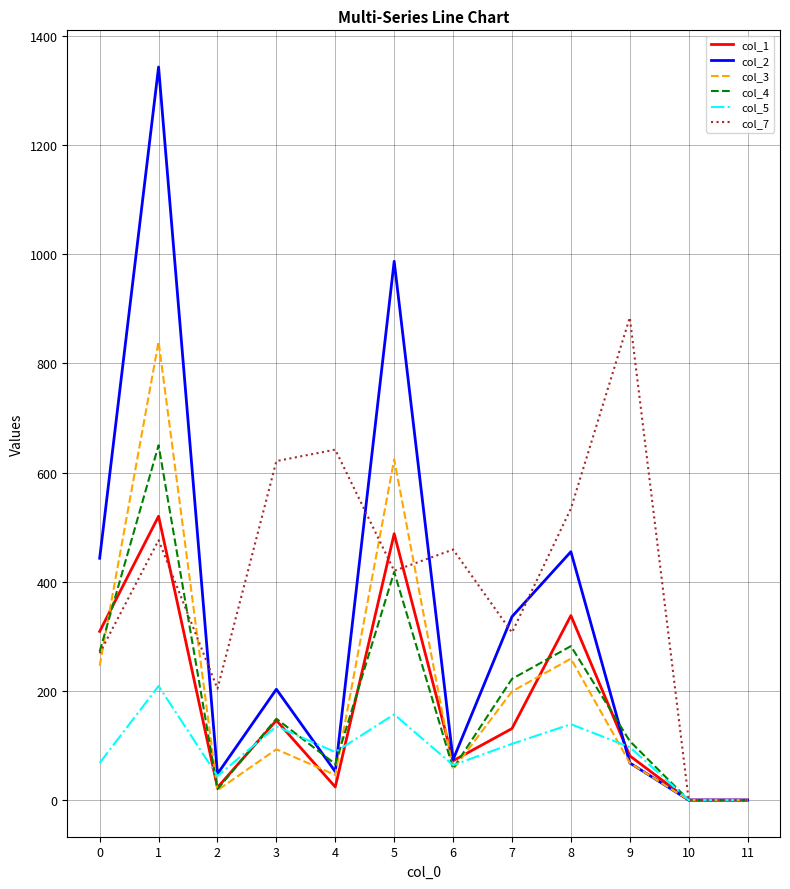

What is the difference between the second highest and minimum values in the col_4 series?

418